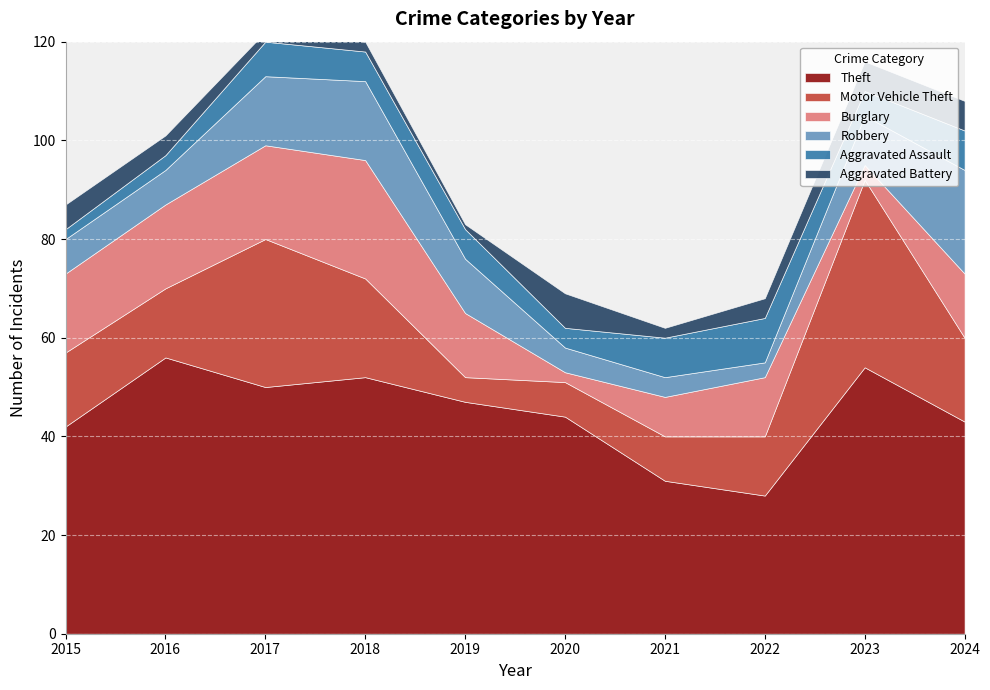

Where does the Motor Vehicle Theft series first go above 15?

2017